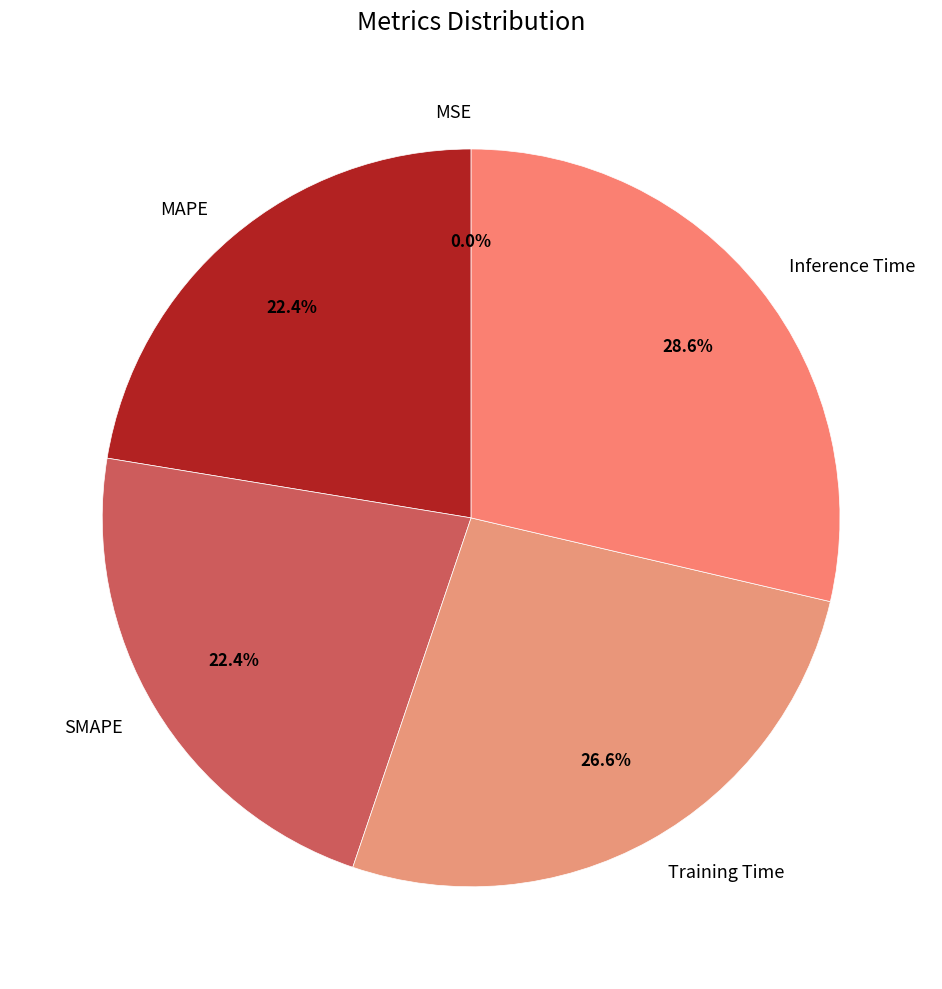

What is the largest slice in the pie chart?

Inference Time